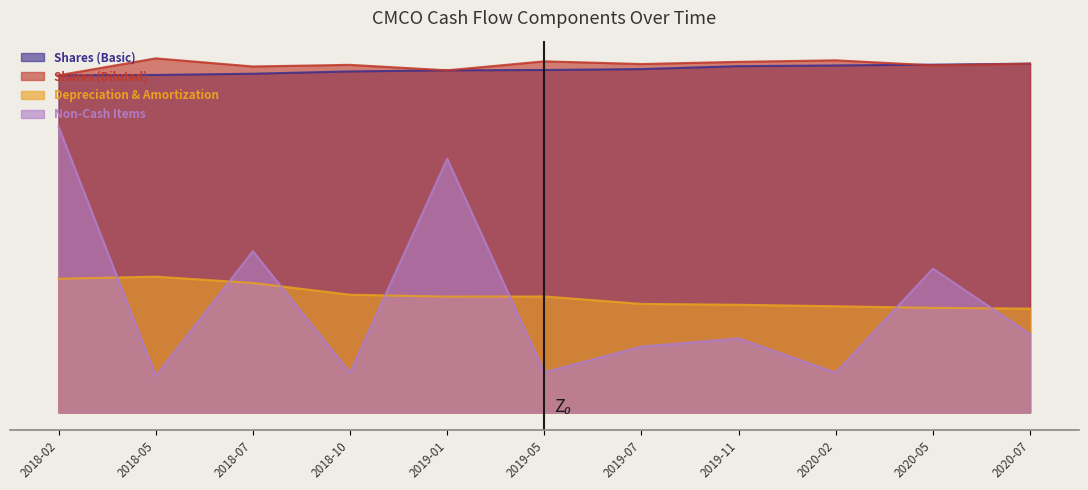

At how many categories does at least one series exceed 23400385?

9